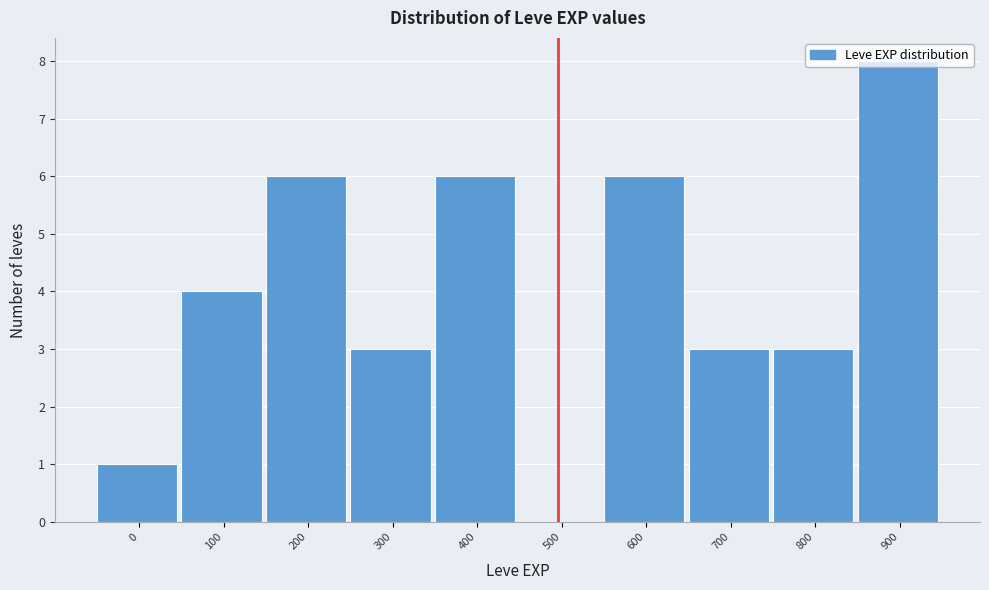

What value does the data have at 400?

6